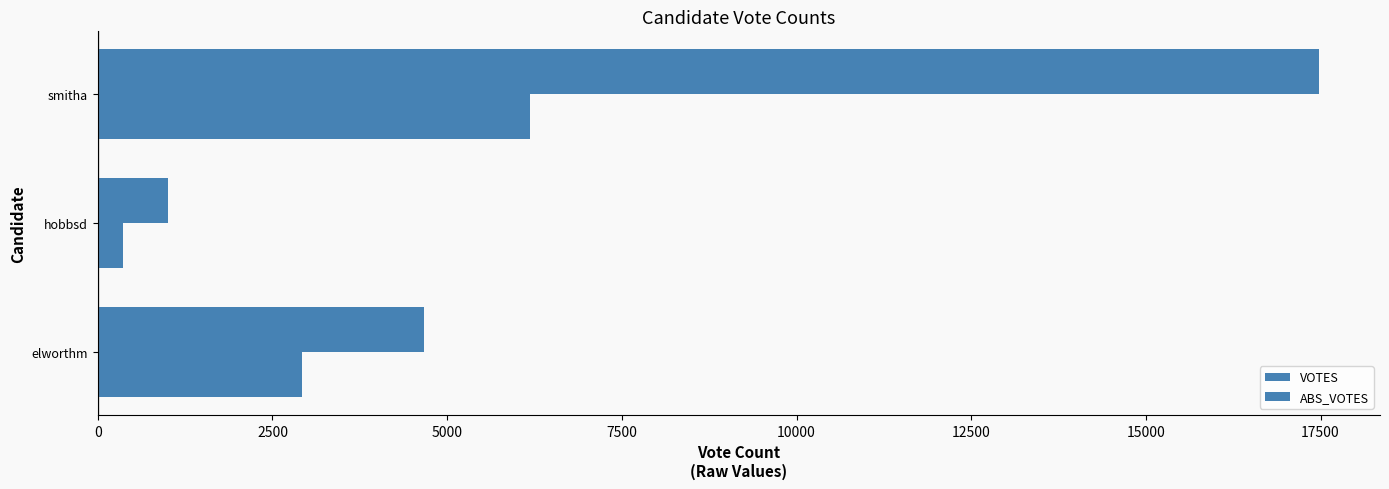

How many distinct data groups are displayed?

2